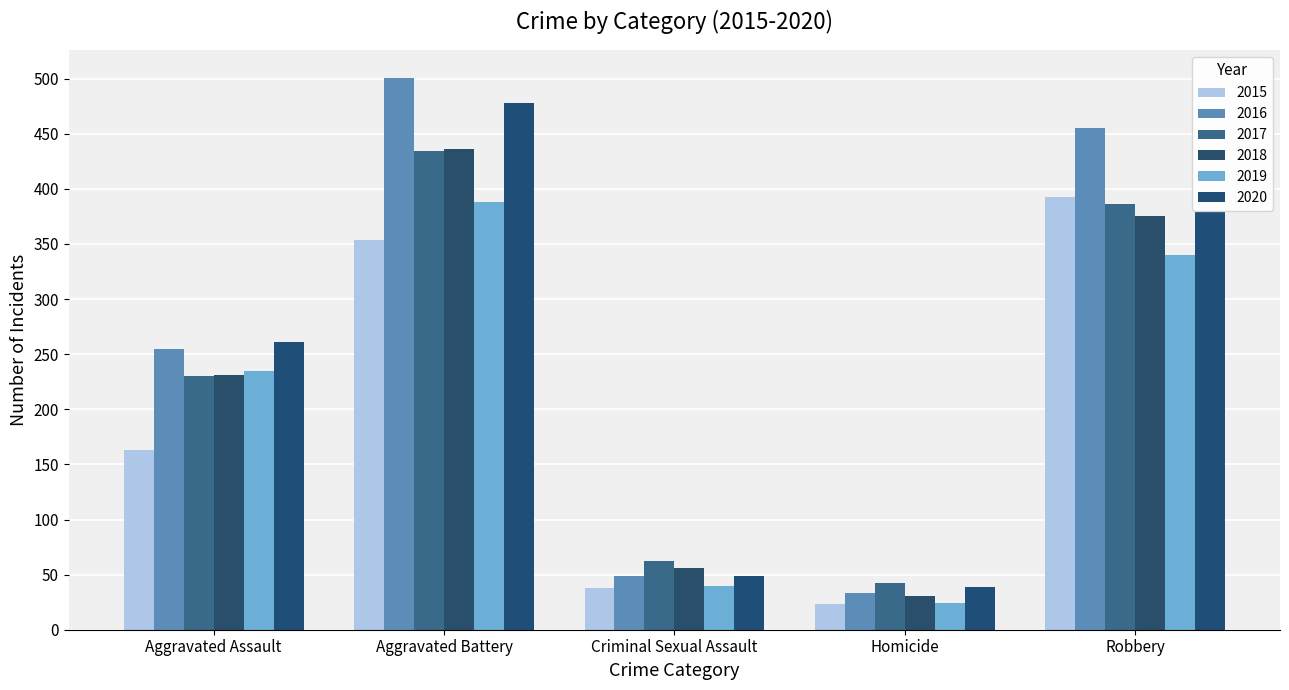

What is the sum of the 2017 values at Robbery and Aggravated Battery?

820